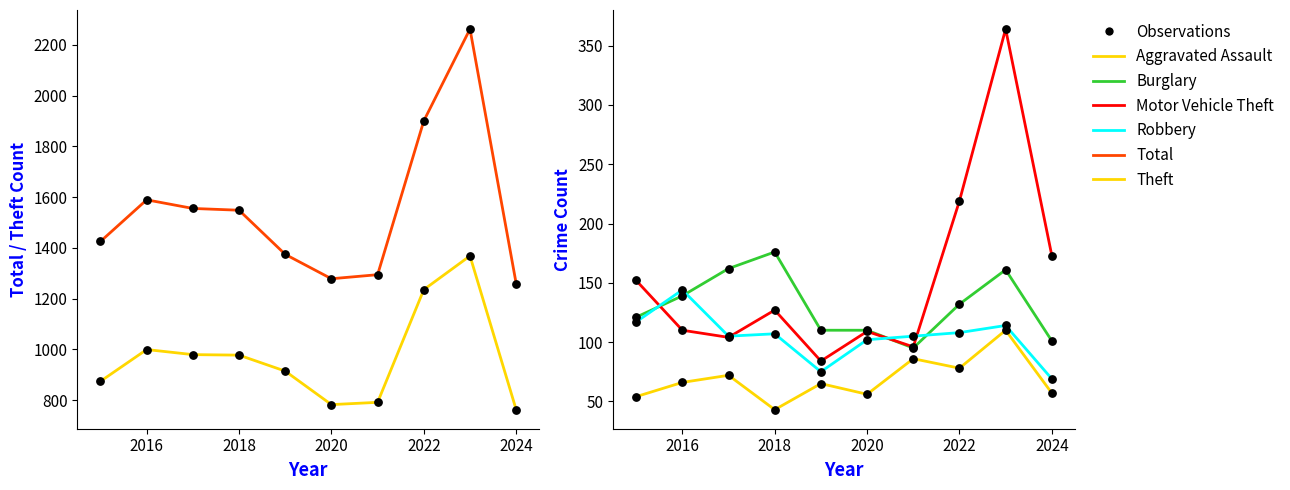

Which series contains the lowest Y value?

Aggravated Assault